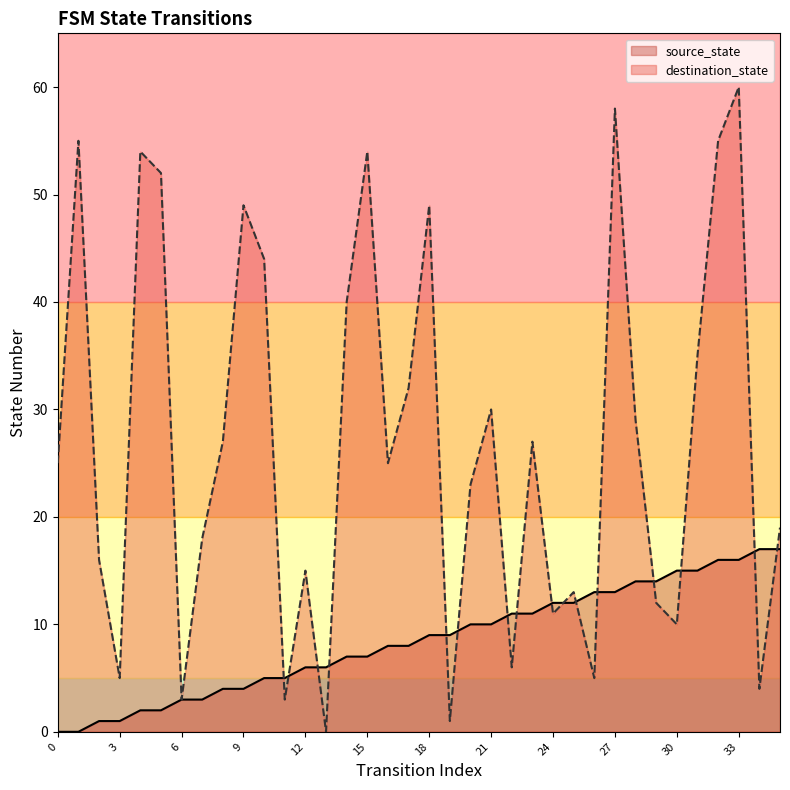

What are all the series names shown in the legend?

source_state, destination_state